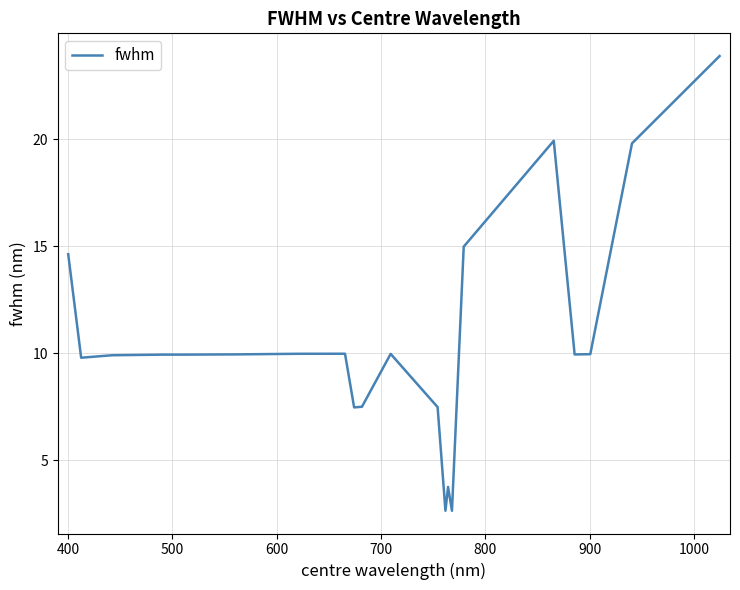

What is the greatest value displayed?

23.9